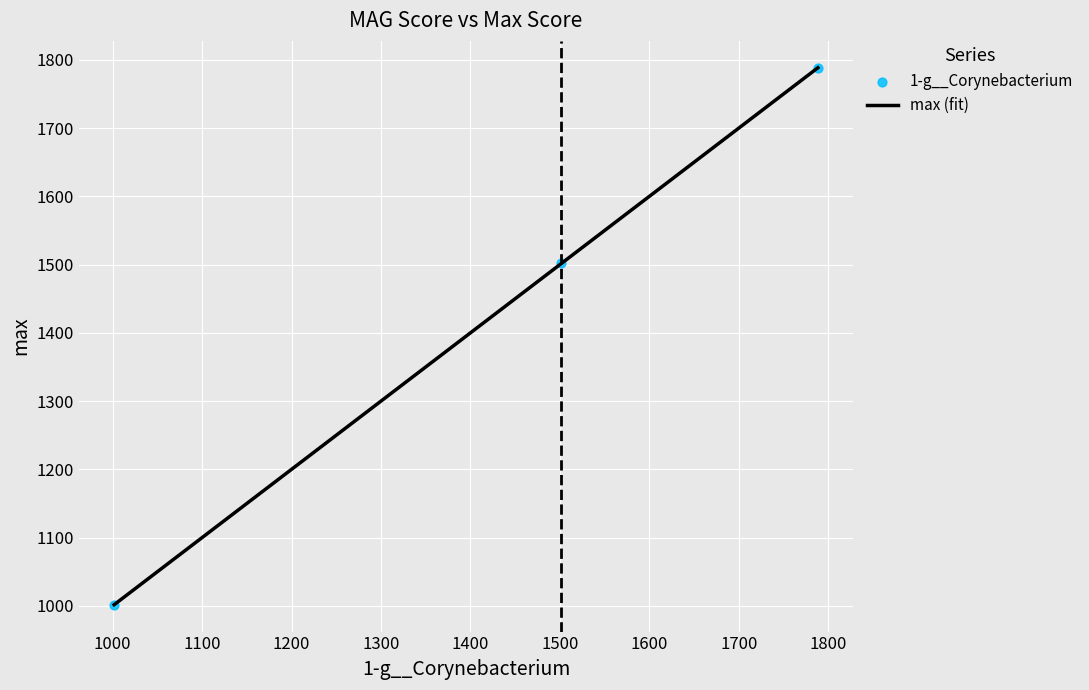

Between even_MAG-GUT48805.fa and even_MAG-GUT49046.fa, which is larger?

even_MAG-GUT49046.fa